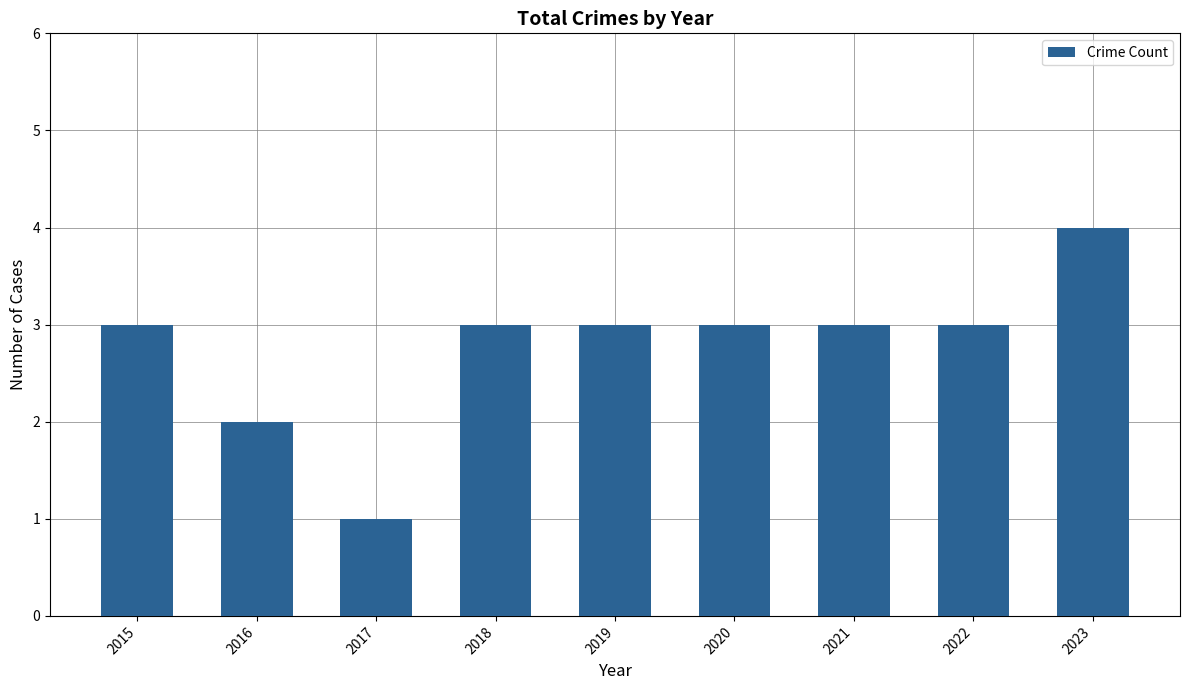

How many bars are there in total?

9